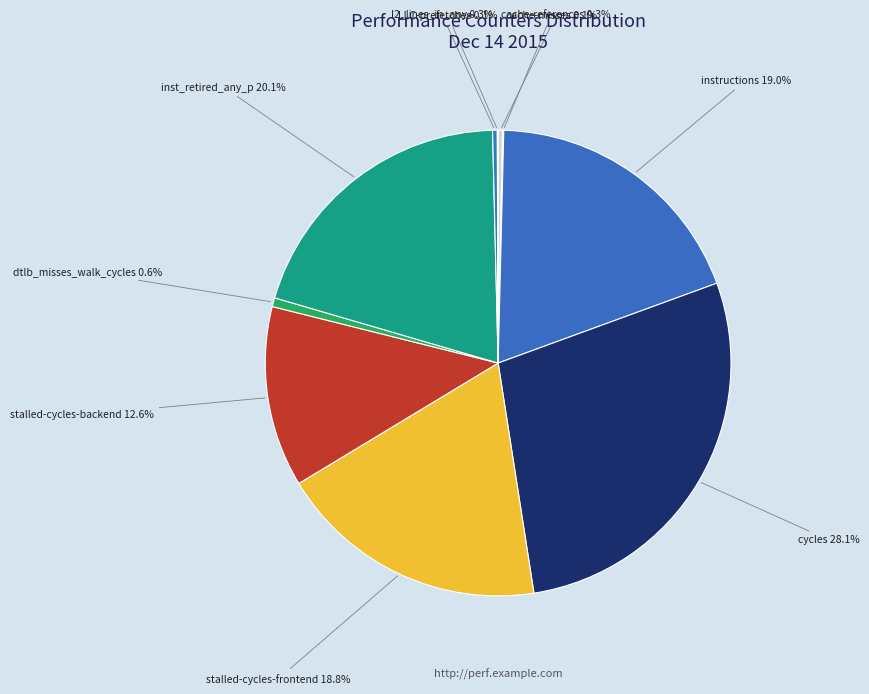

Combined, what portion of the pie is dtlb_misses_walk_cycles and stalled-cycles-frontend?

19.4%